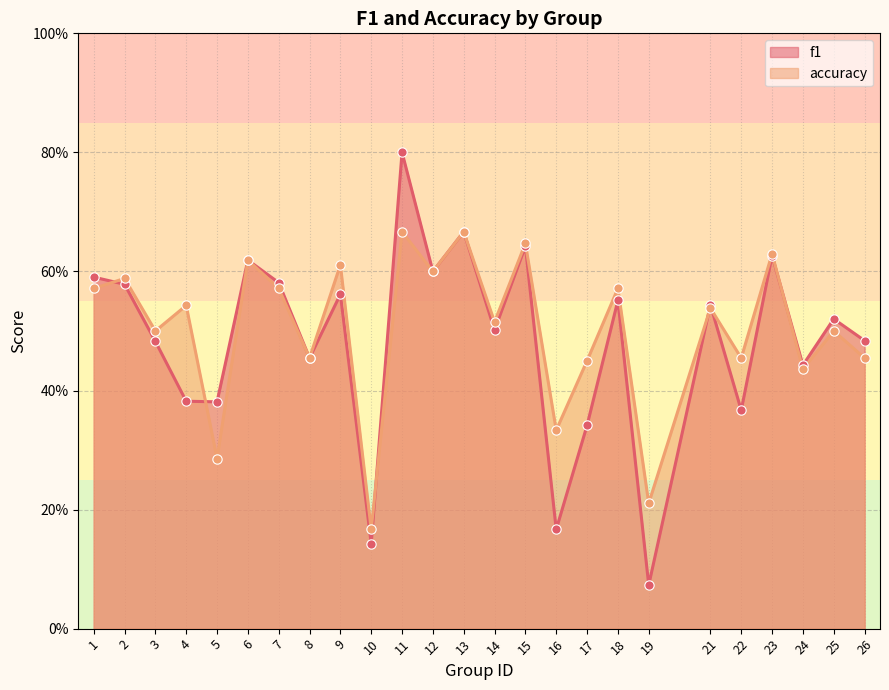

Which series contains the lowest Y value?

f1